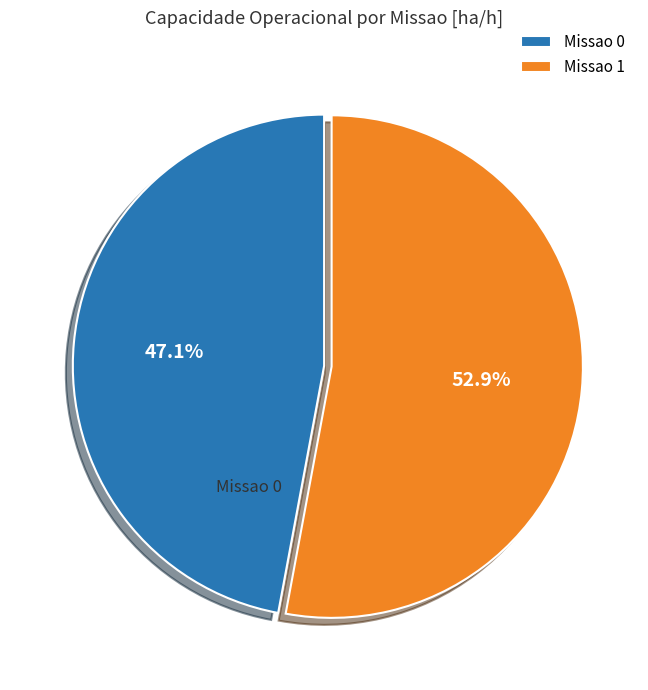

To the nearest percent, what is the difference between the Missao 1 and Missao 0 slice percentages?

6%